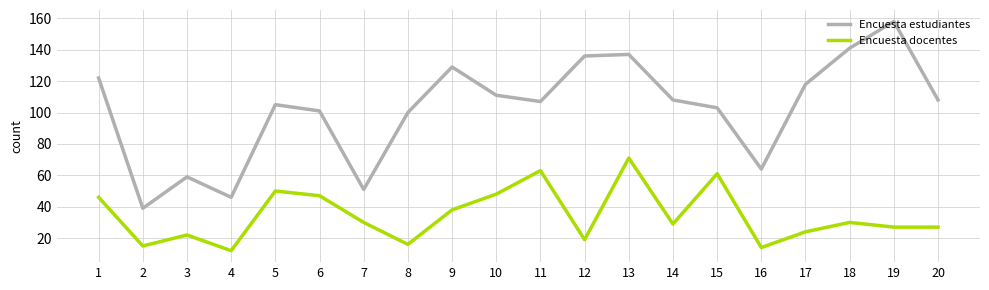

True or false: Encuesta estudiantes has more than 2 interior local peaks.

True